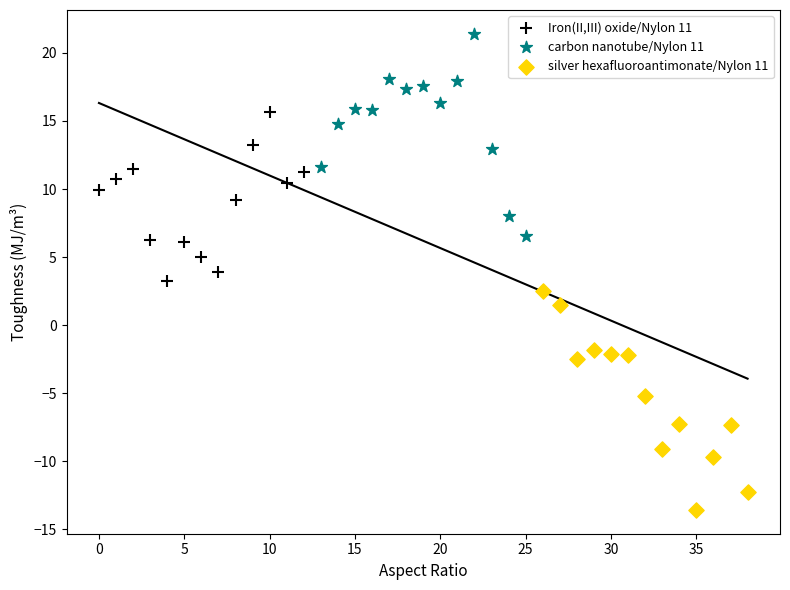

Which series reaches the minimum Y coordinate?

silver hexafluoroantimonate/Nylon 11